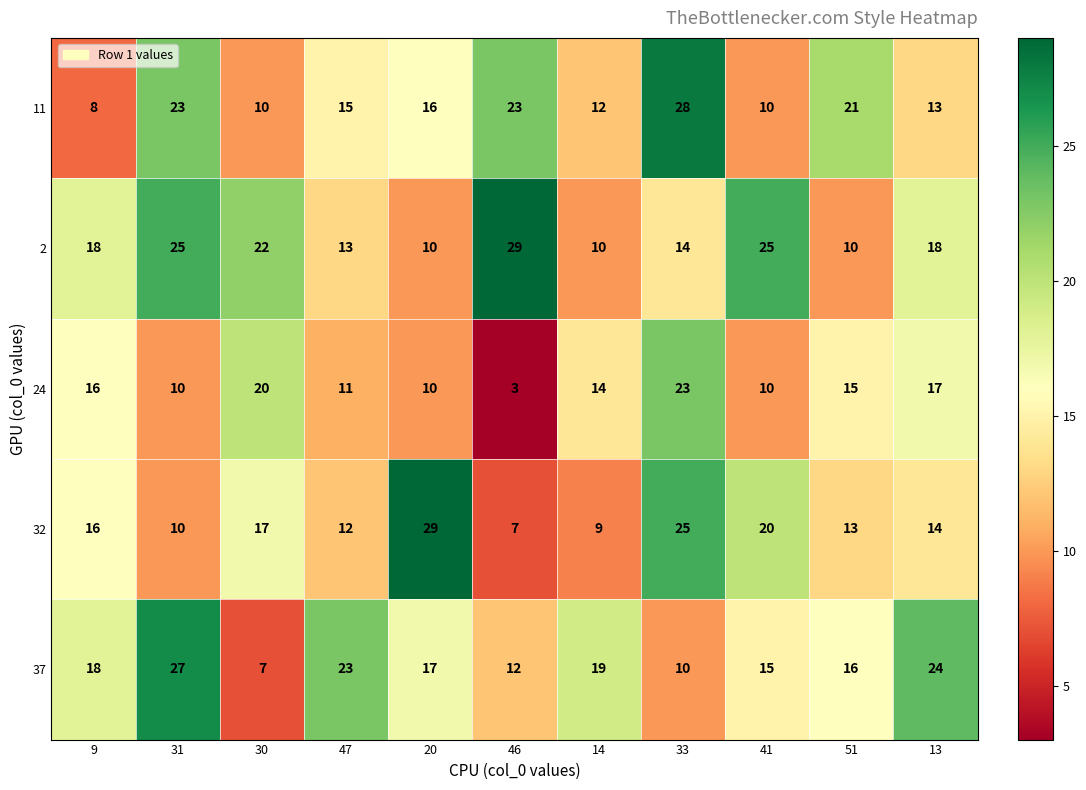

What is the total value across all series at 33?

100